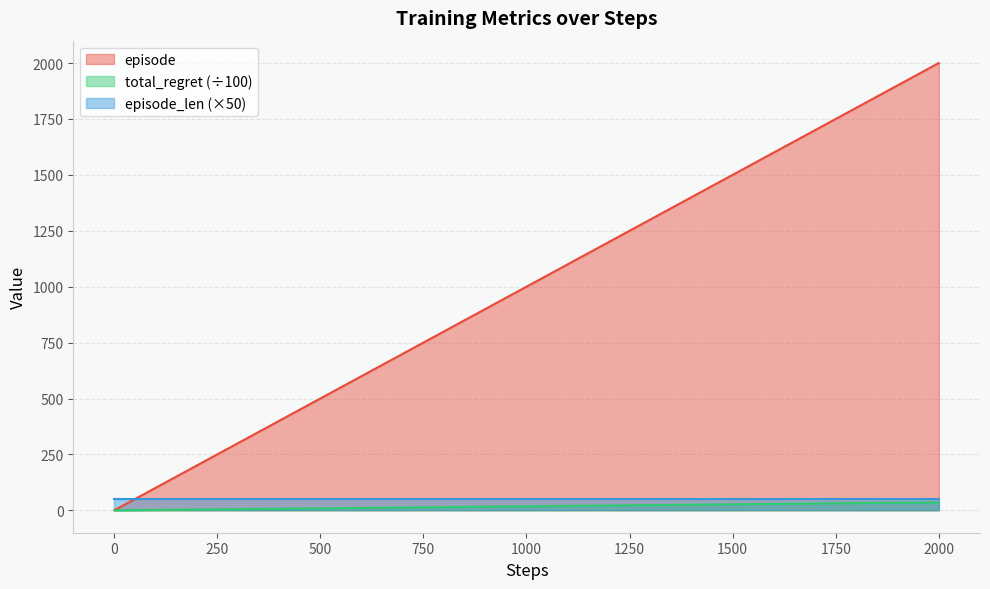

Which series has the widest spread of values?

episode